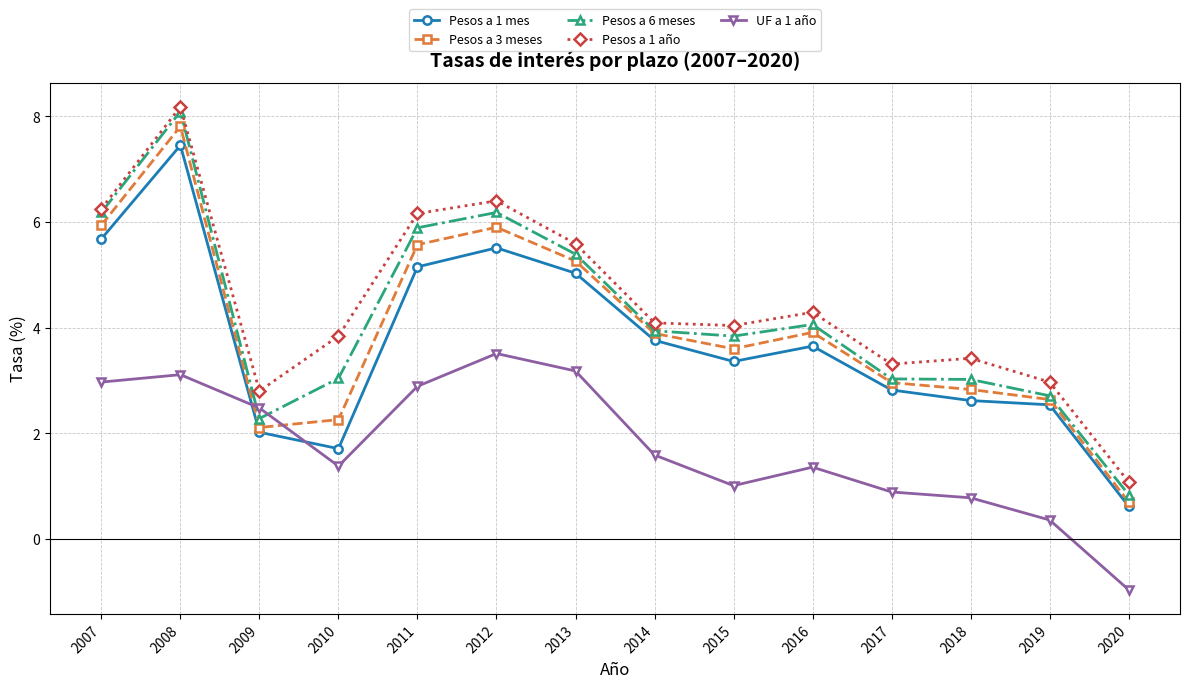

Does the chart display data point markers on the line(s)?

Yes